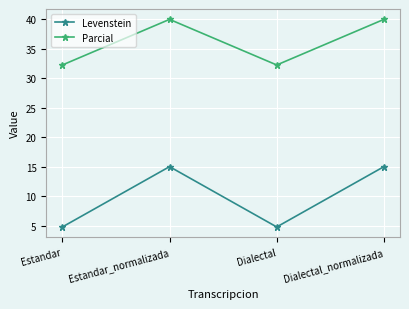

True or false: Levenstein has more than 0 interior local peaks.

True